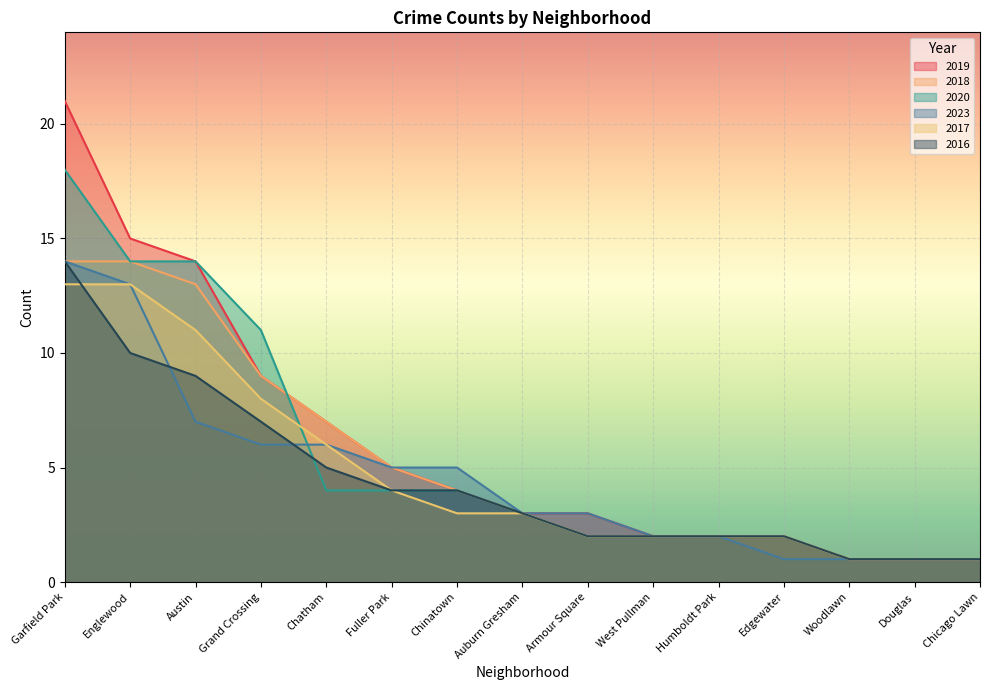

Reading left to right, transcribe all the data shown in this chart.

2019: 21	15	14	9	7	5	4	3	3	2	2	2	1	1	1
2018: 14	14	13	9	7	5	4	3	2	2	2	2	1	1	1
2020: 18	14	14	11	4	4	4	3	2	2	2	2	1	1	1
2023: 14	13	7	6	6	5	5	3	3	2	2	1	1	1	1
2017: 13	13	11	8	6	4	3	3	2	2	2	2	1	1	1
2016: 14	10	9	7	5	4	4	3	2	2	2	2	1	1	1